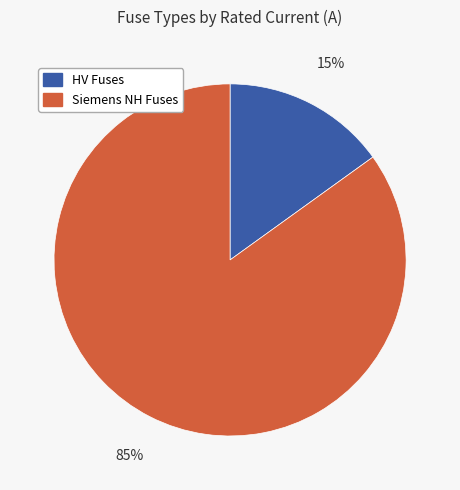

Which has a higher value, HV Fuses or Siemens NH Fuses?

Siemens NH Fuses